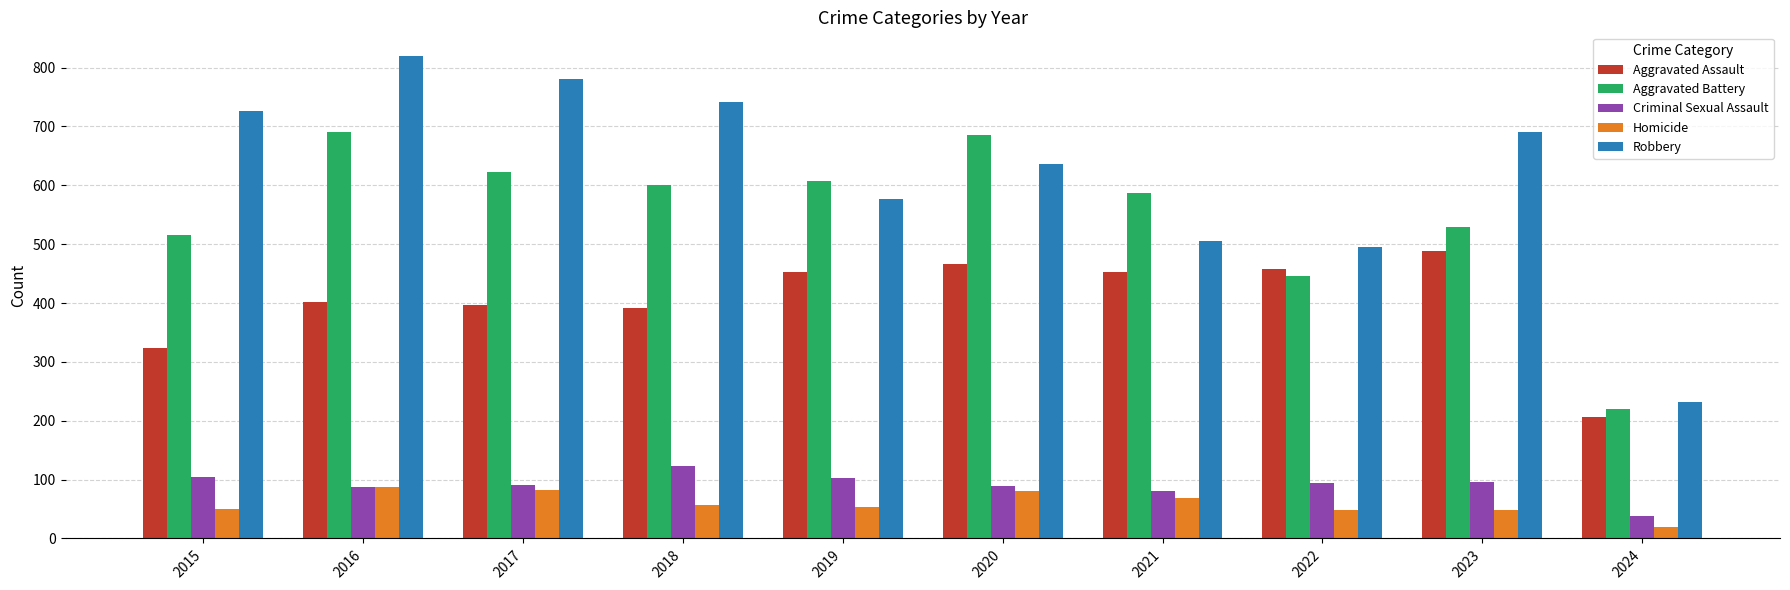

Is the value of Aggravated Assault at 2017 greater than the value of Robbery at 2024?

Yes